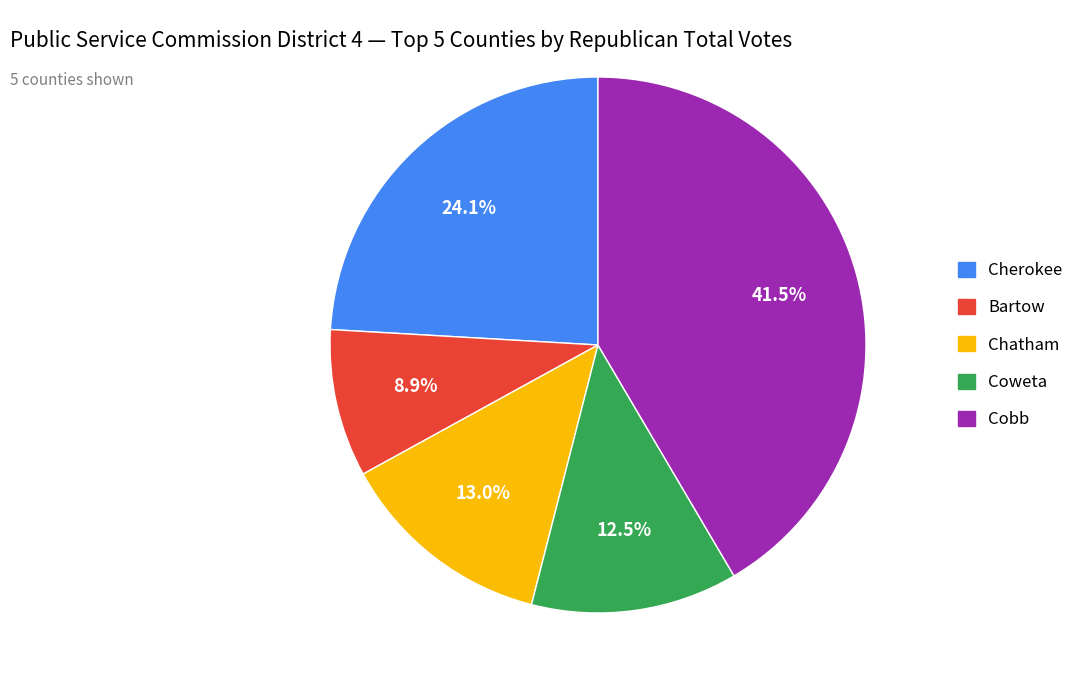

What is the largest slice in the pie chart?

Cobb